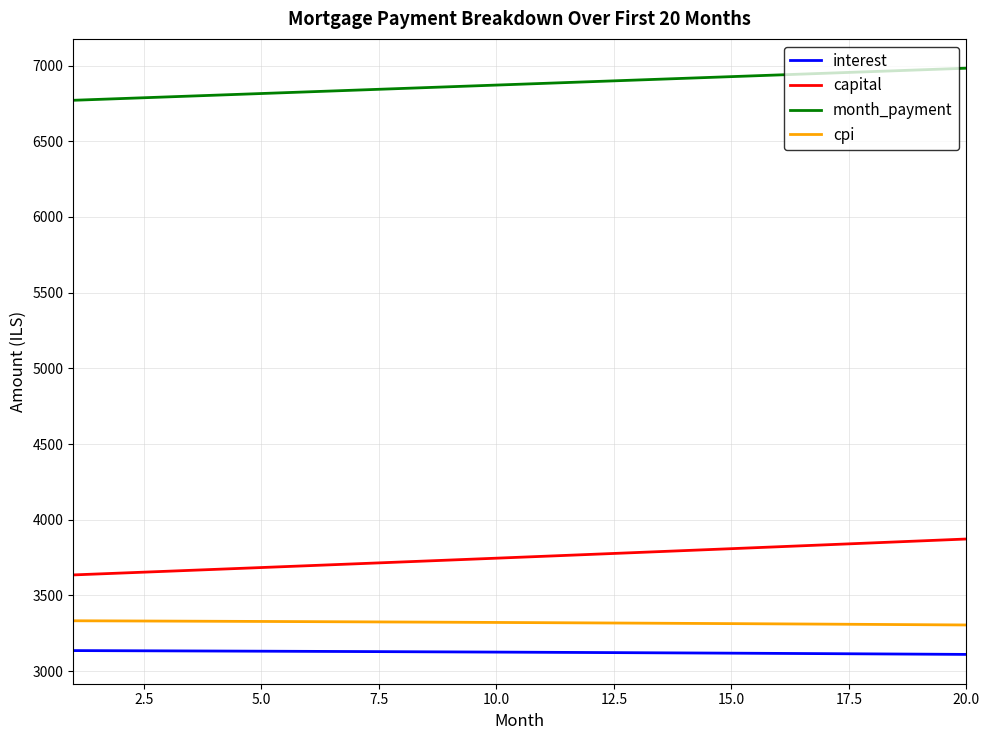

What is the minimum value for cpi?

3304.6